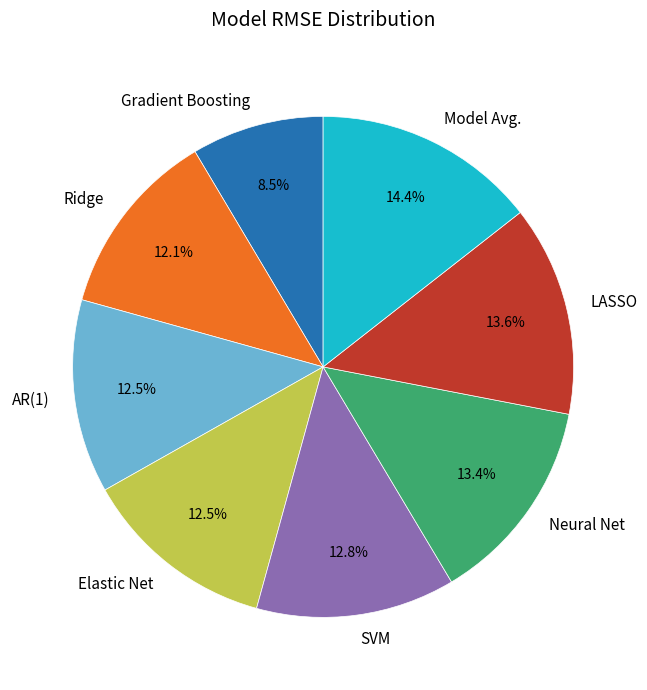

Do AR(1) and LASSO together represent more than half of the pie?

No